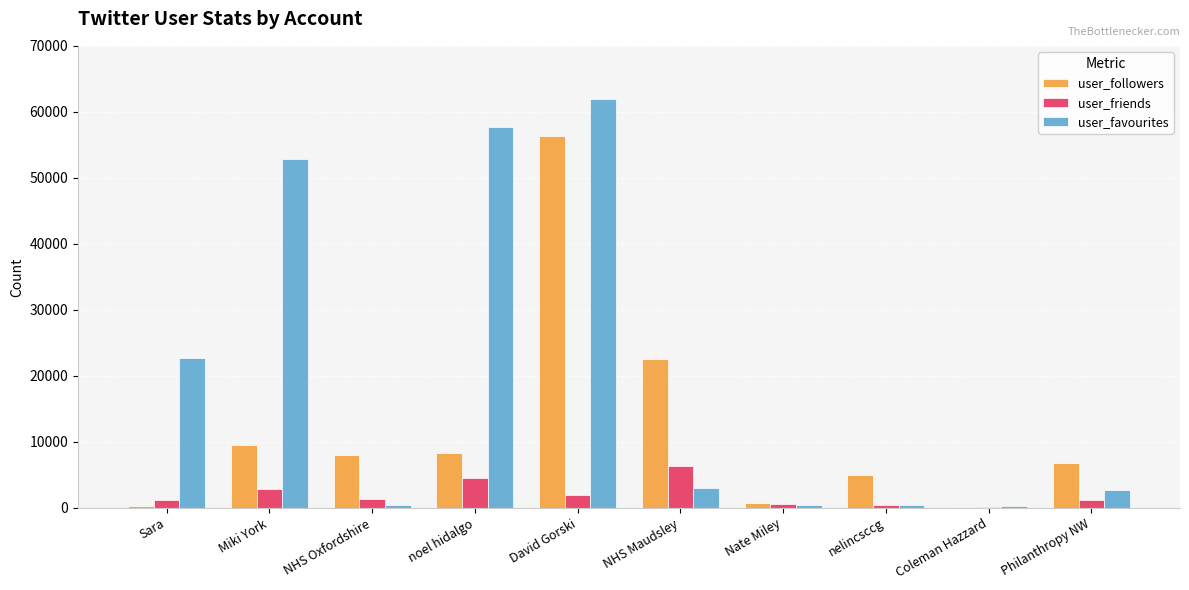

Which category has the highest value in the user_favourites series?

David Gorski